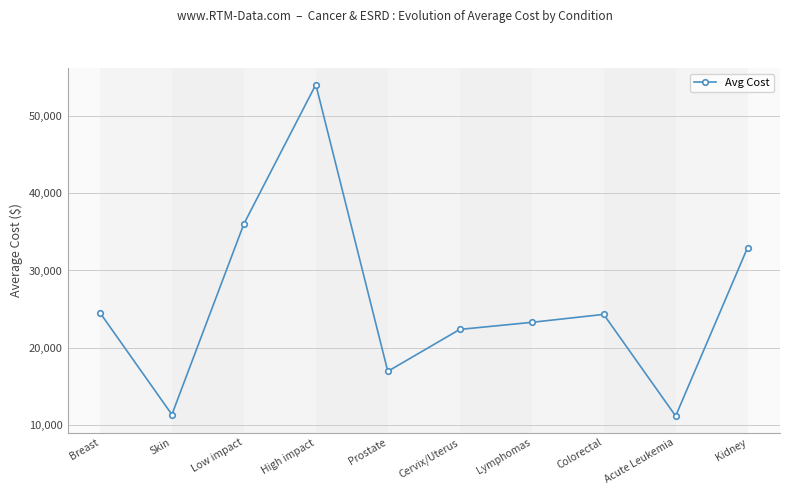

How many points are lower than both their immediate neighbors (excluding endpoints)?

3